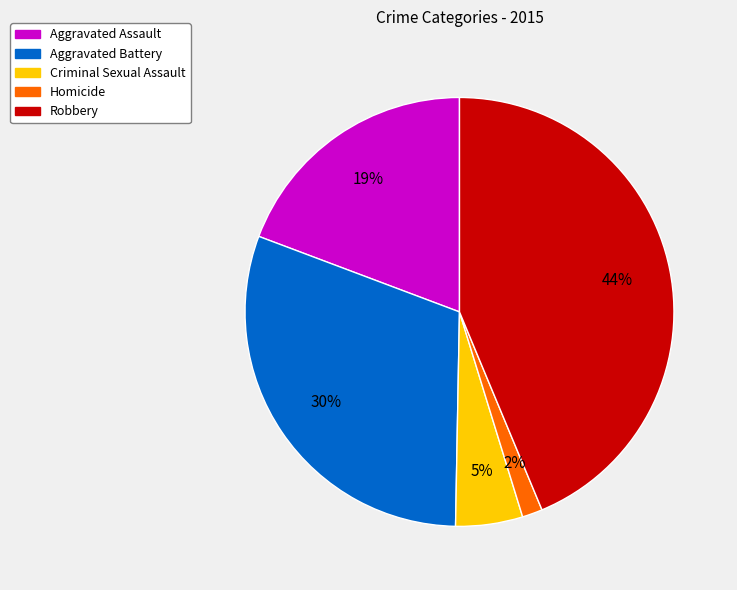

Between Criminal Sexual Assault and Aggravated Battery, which is larger?

Aggravated Battery